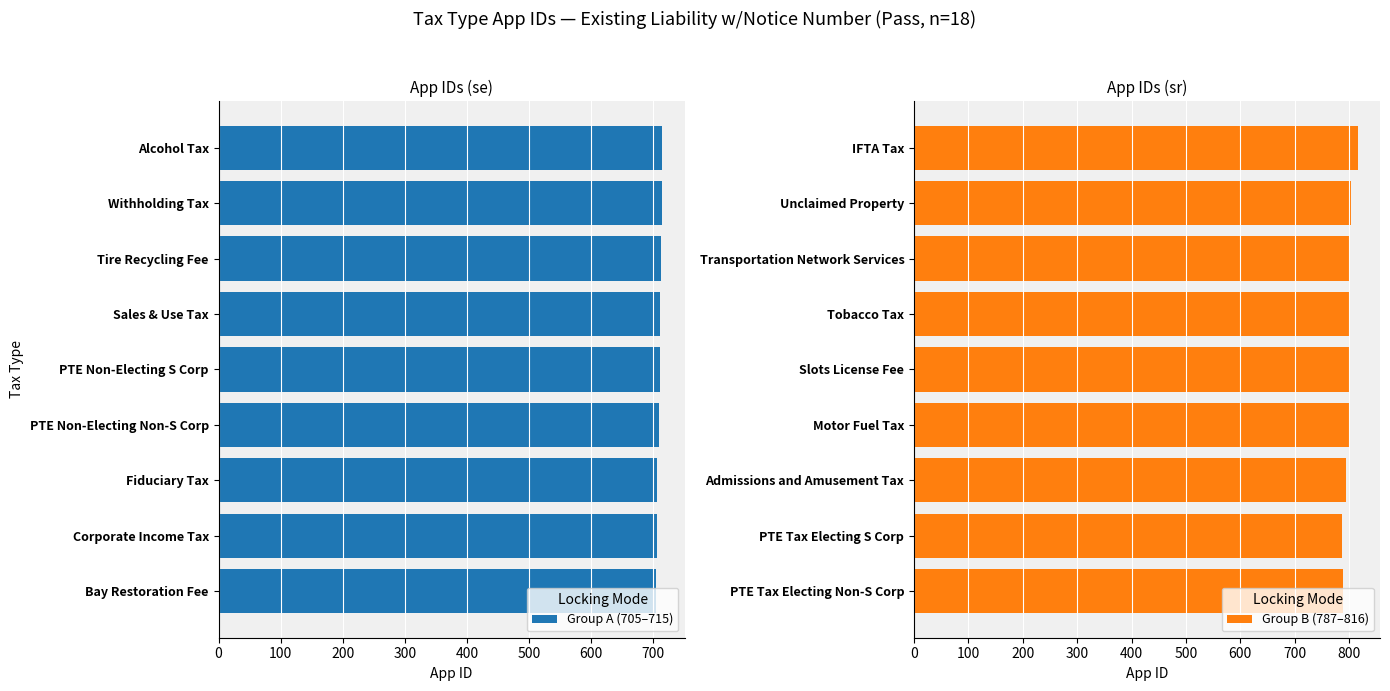

What is the sum of the Group A (705–715) values at Bay Restoration Fee and PTE Non-Electing S Corp?

1416